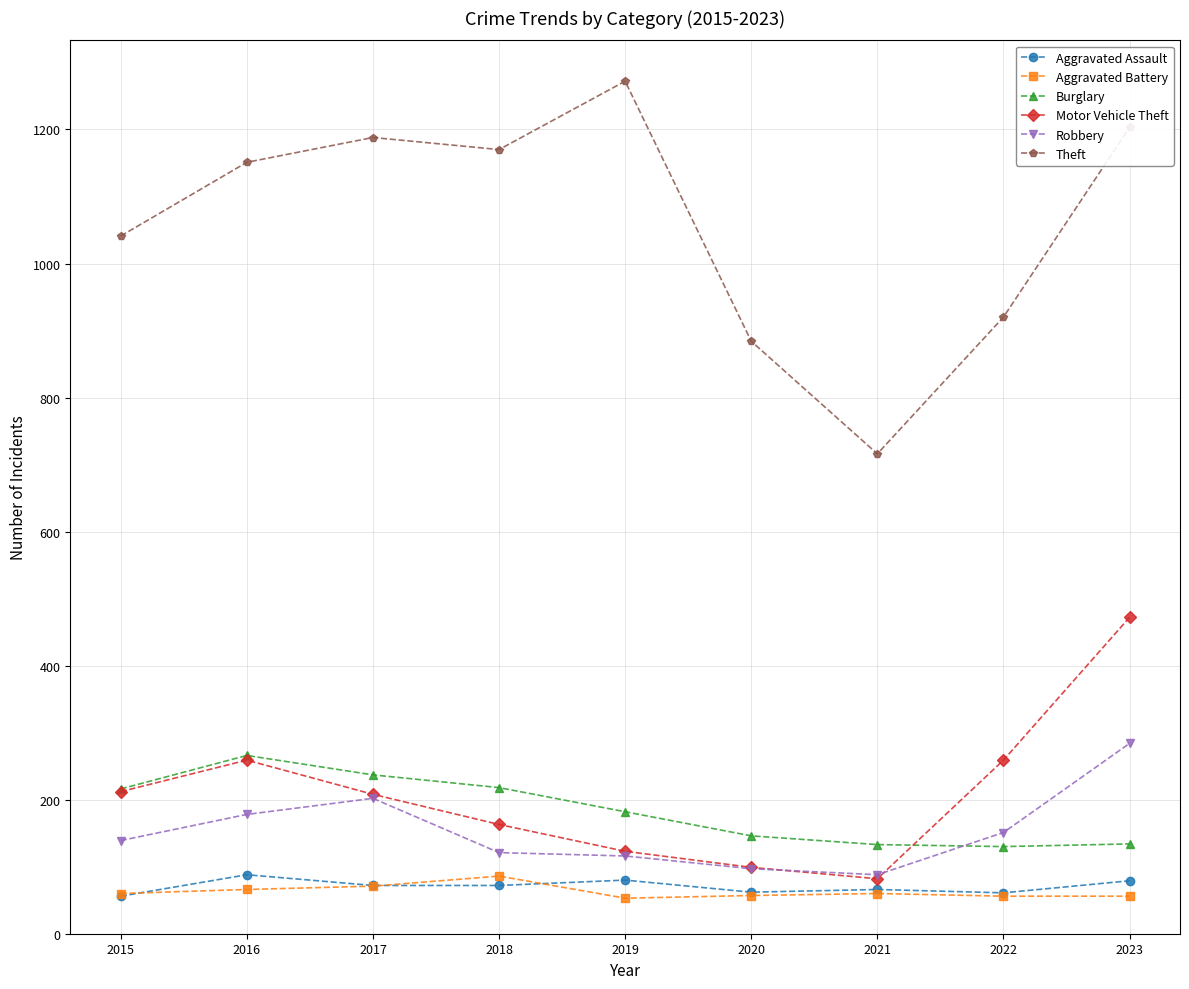

Is it true that Aggravated Battery equals 86 at 2018?

True